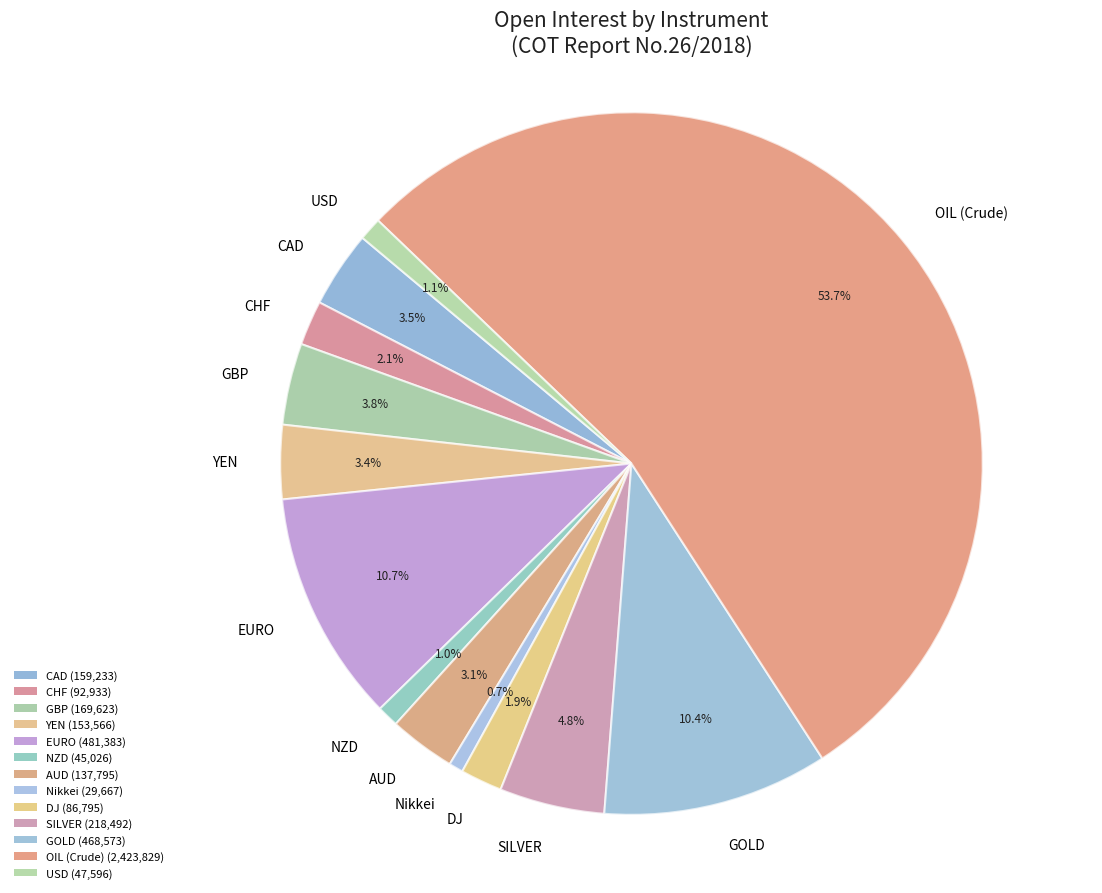

Which has a higher value, DJ or YEN?

YEN